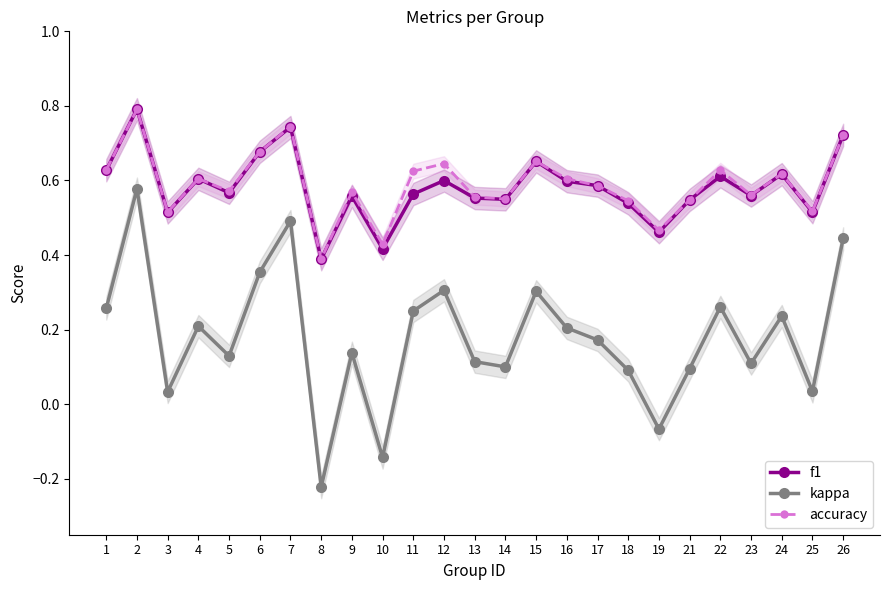

Which category has the highest value in the accuracy series?

2